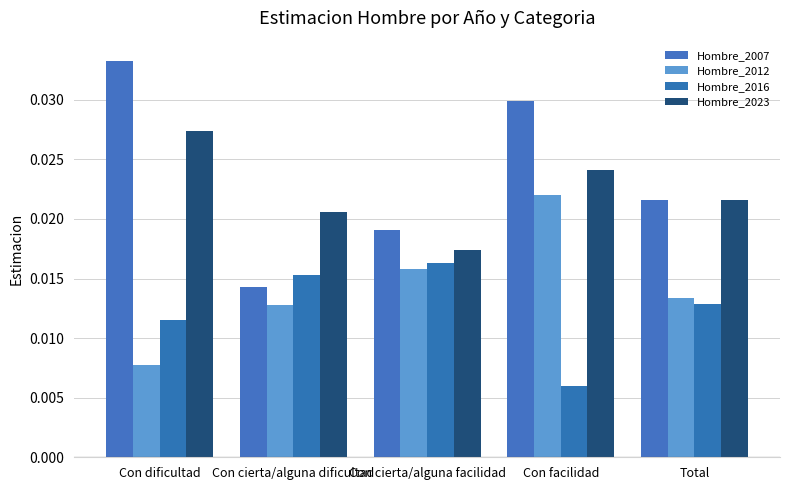

What is the label of the 3rd bar from the left?

Con cierta/alguna facilidad